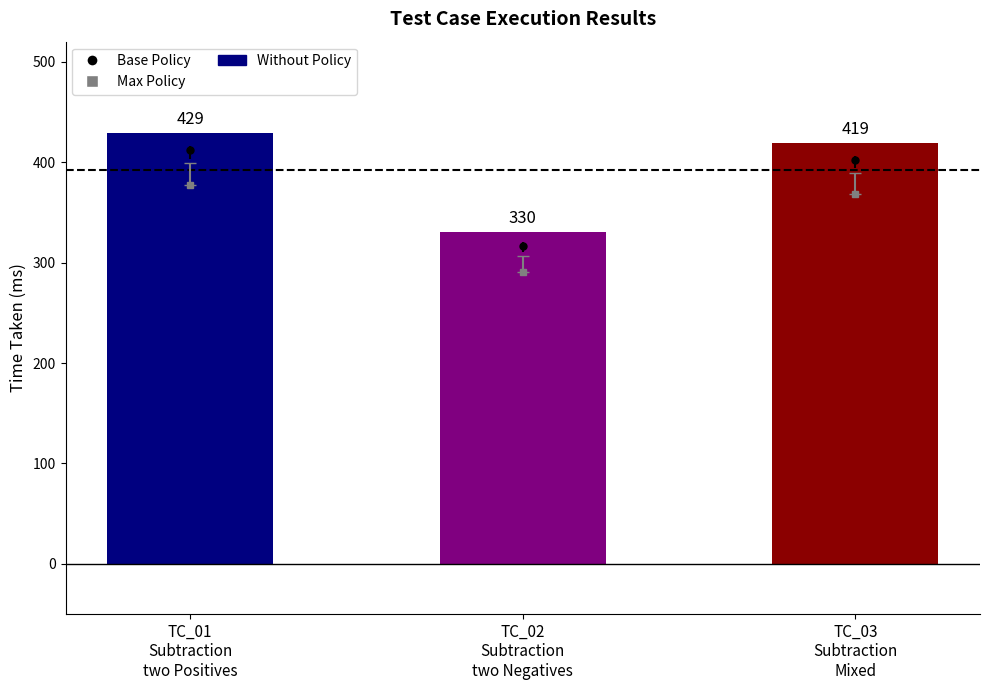

Rank the categories by value from lowest to highest.

TC_02
Subtraction
two Negatives, TC_03
Subtraction
Mixed, TC_01
Subtraction
two Positives